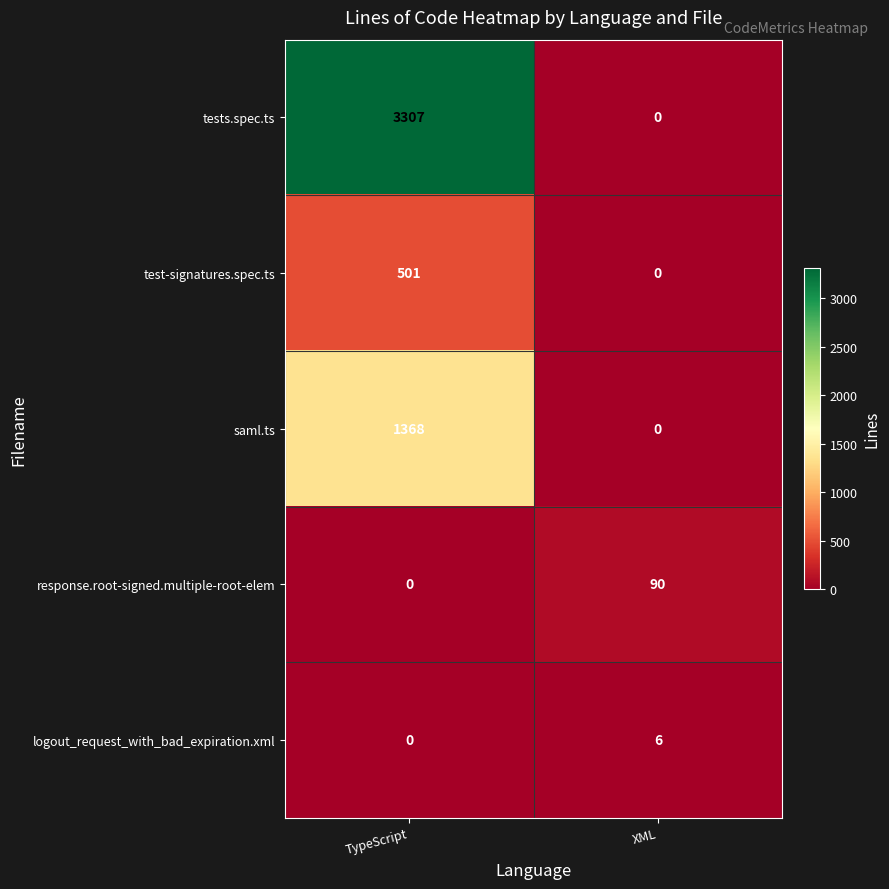

Is it true that saml.ts equals 1899 at TypeScript?

False